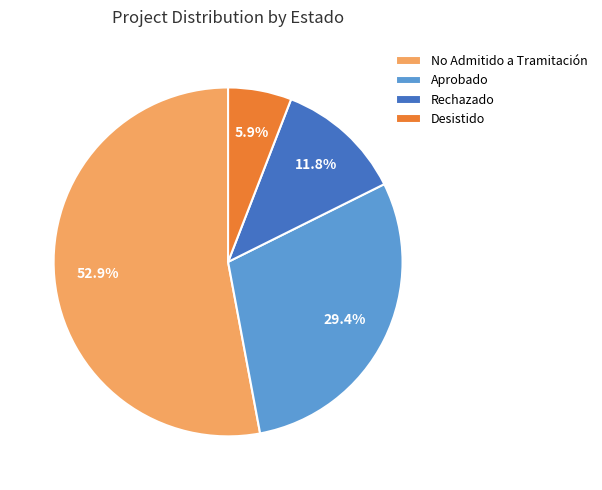

Count the number of slices in the pie.

4